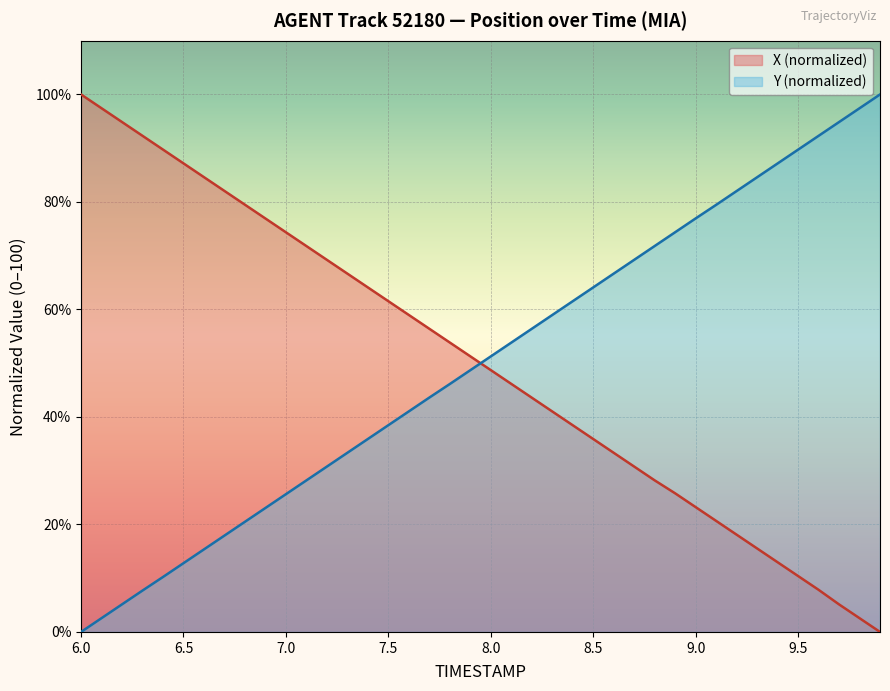

At how many categories does at least one series exceed 63?

30